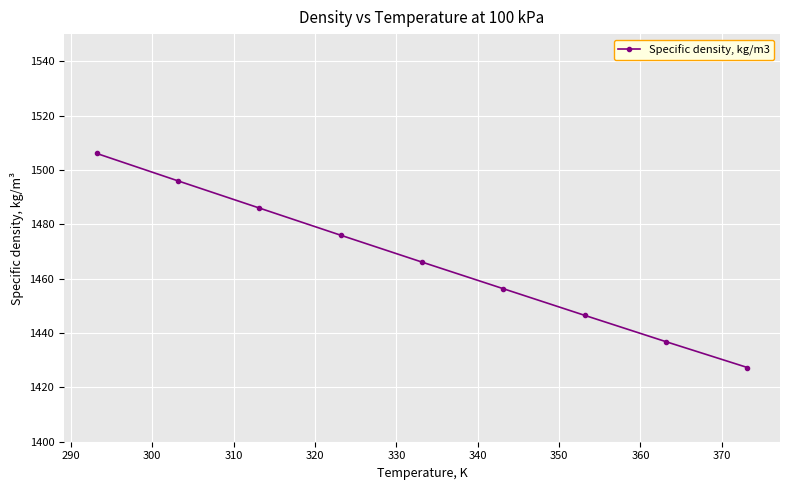

What is the difference between the maximum and minimum values?

78.8